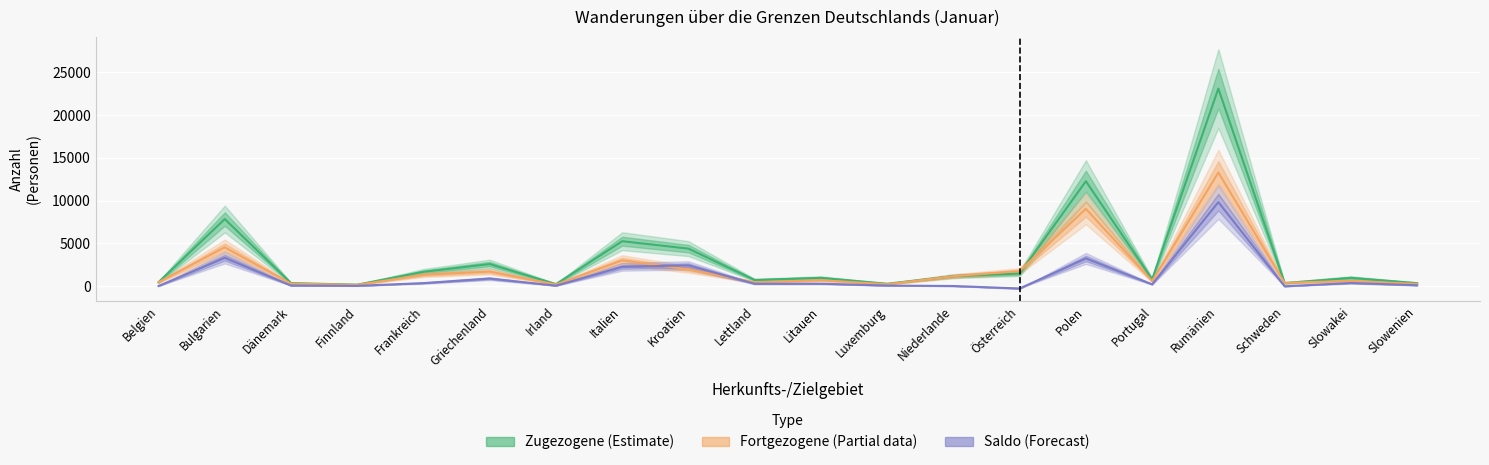

True or false: Saldo (Forecast) and Fortgezogene (Partial data) intersect in this chart.

True